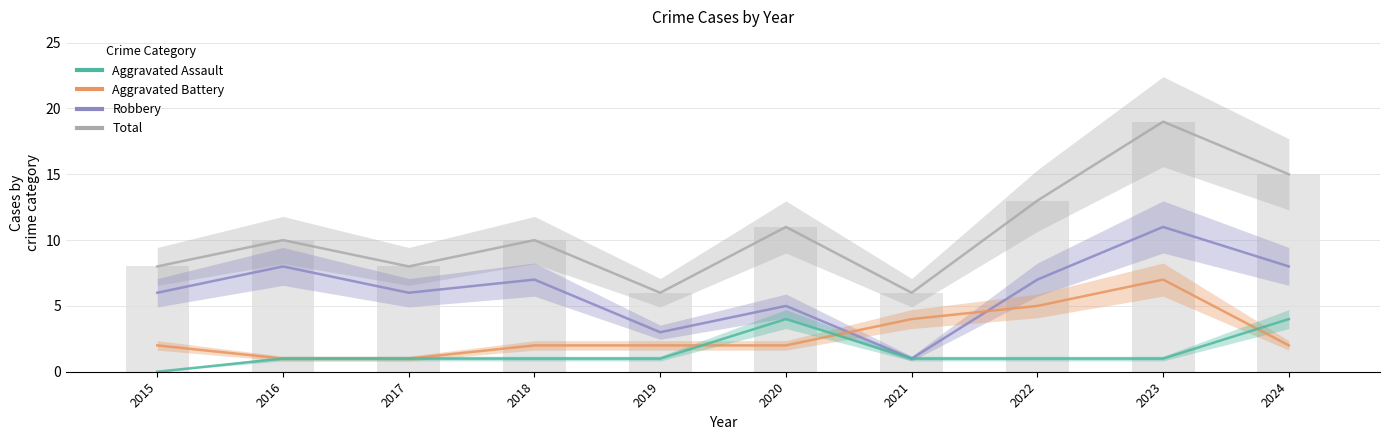

At which category is the sum across all series the highest?

2023